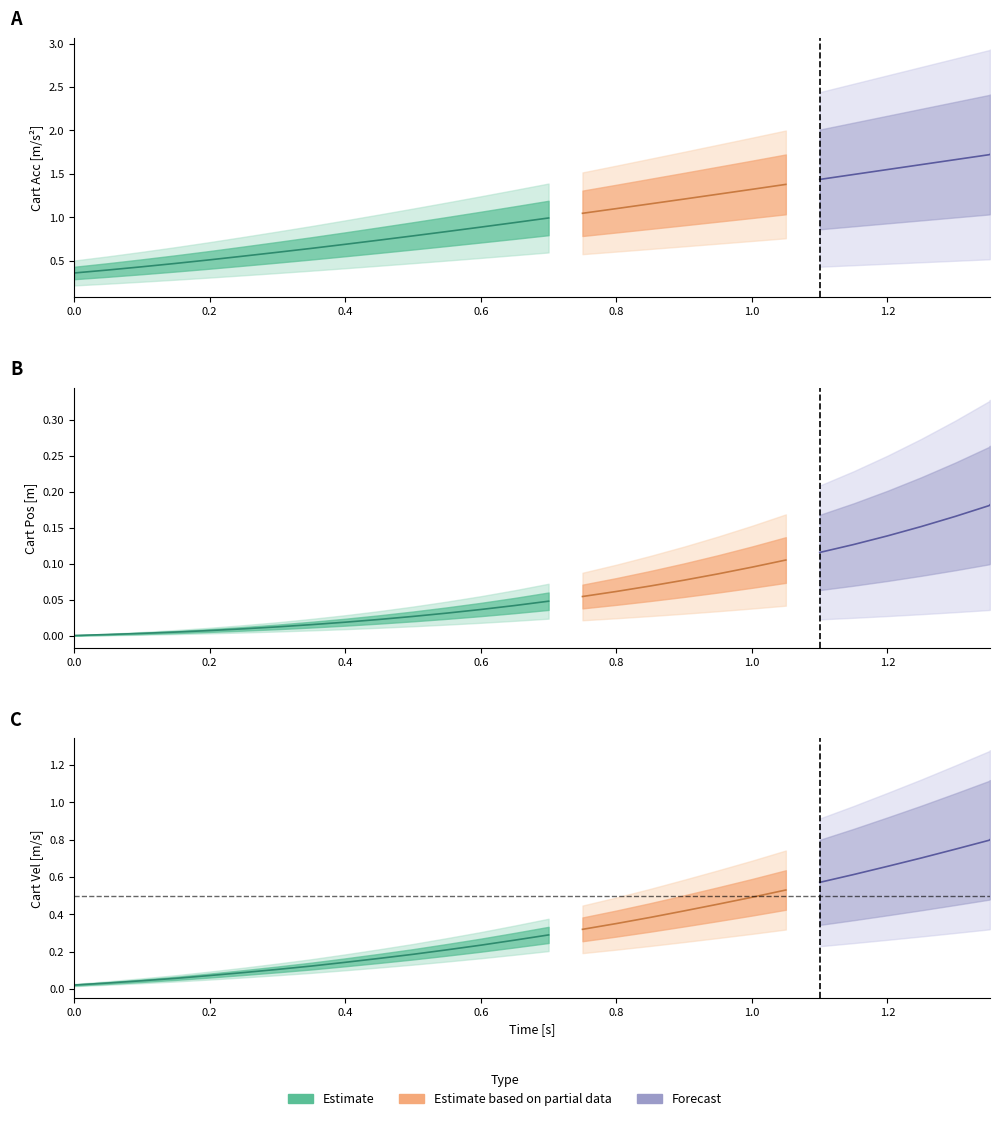

True or false: cart_pos has a value of 0.1 at 17.

True